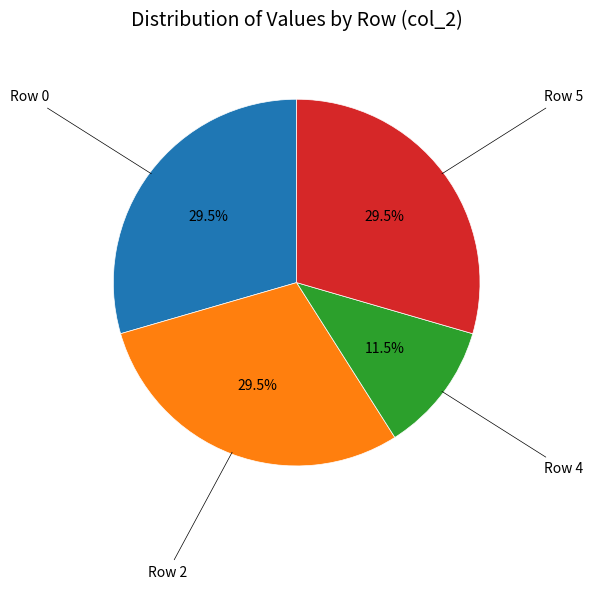

Is there any slice that represents more than half of the pie?

No